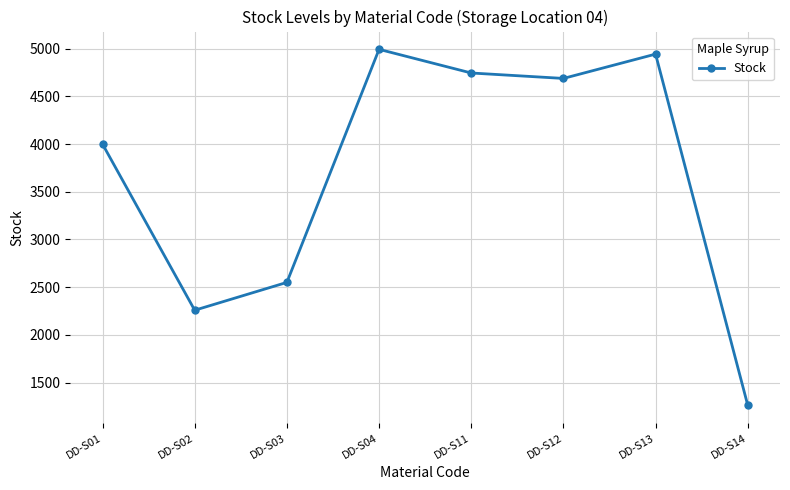

List the labels in order of value, largest first.

DD-S04, DD-S13, DD-S11, DD-S12, DD-S01, DD-S03, DD-S02, DD-S14